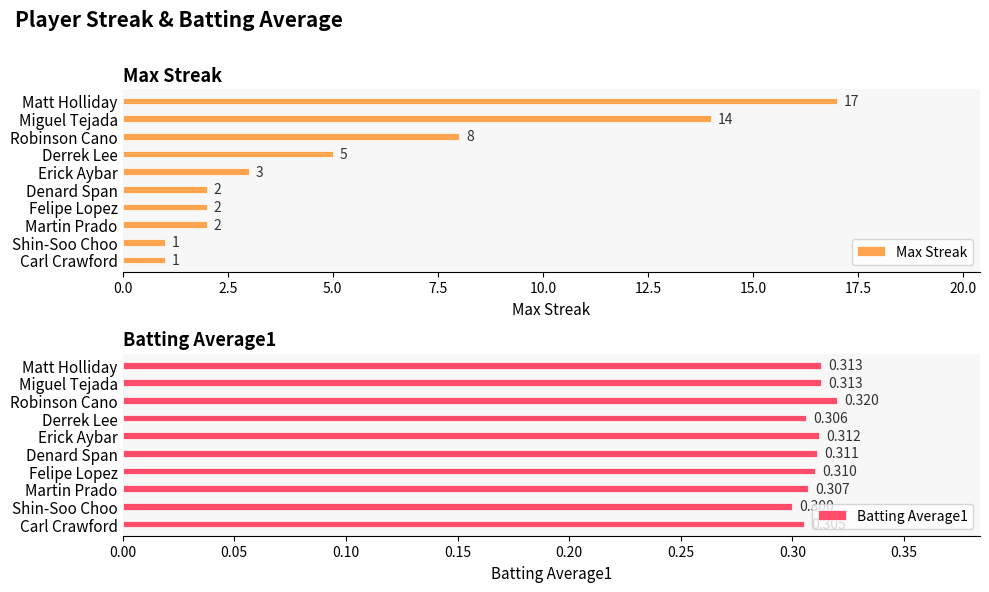

What is the difference between the second highest and minimum values in the Max Streak series?

13